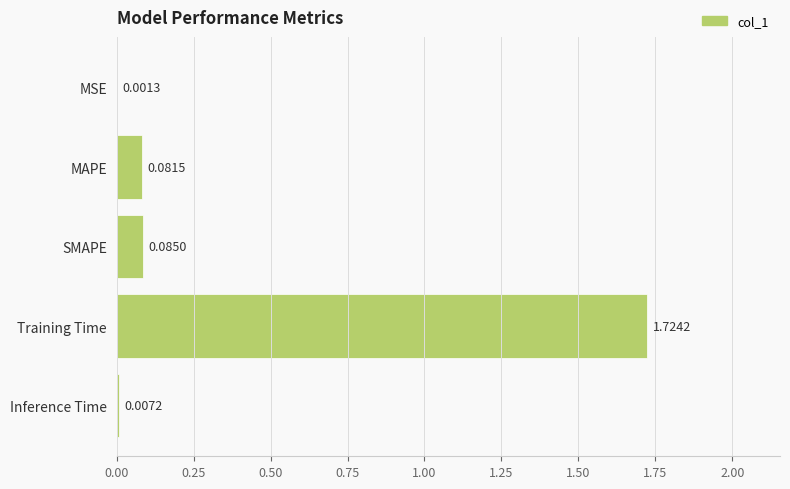

Between MSE and SMAPE, which is larger?

SMAPE